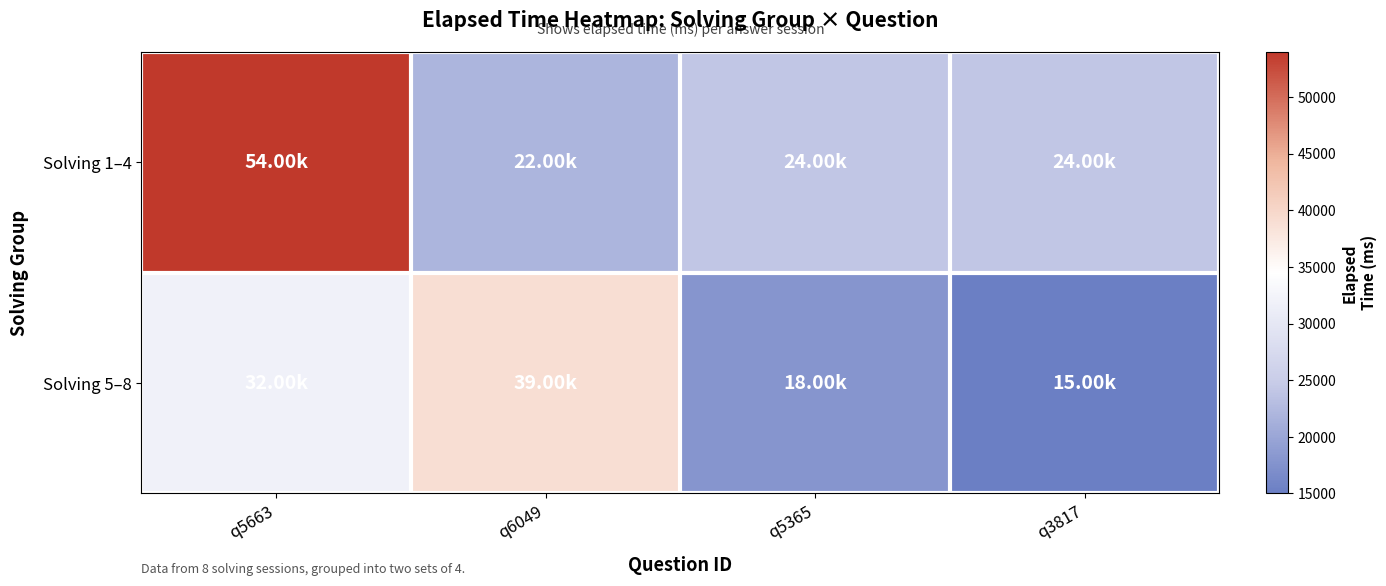

Between q5365 and q3817, which is larger?

q5365